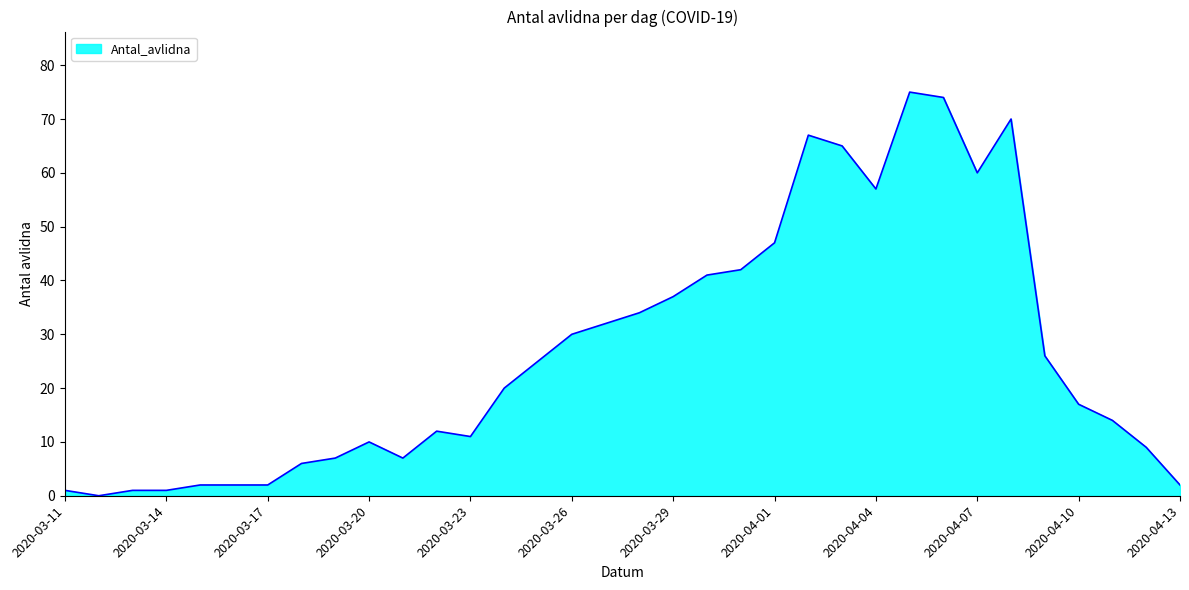

Does the chart display data point markers on the line(s)?

No